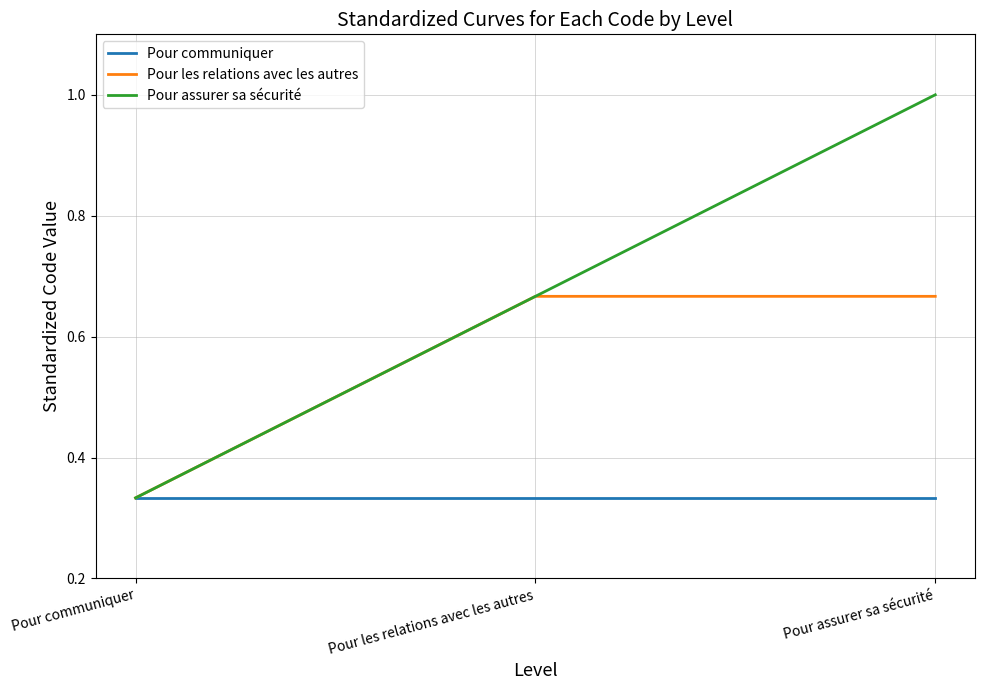

What is the highest value of the Pour assurer sa sécurité series?

1.0